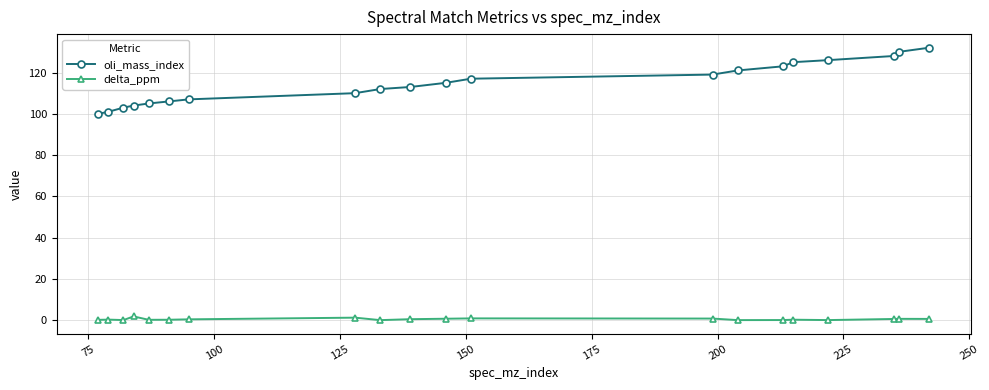

What is the value of the oli_mass_index point at the 3rd from the left?

103.0